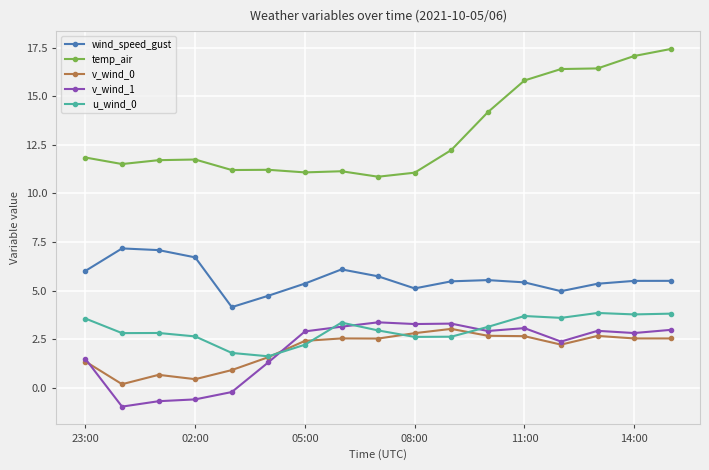

Which series has the largest range (max minus min)?

temp_air